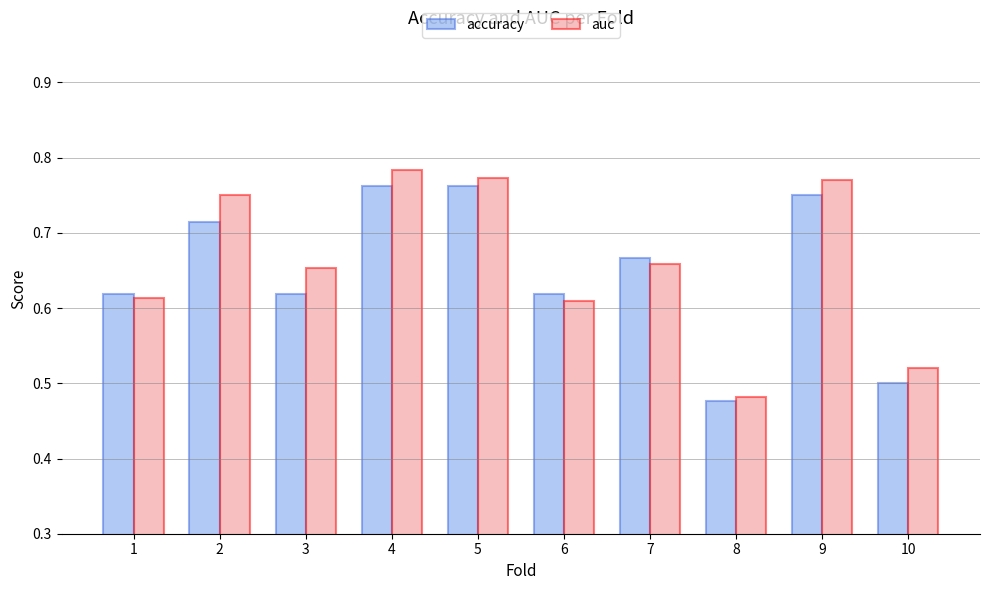

How many data points does each series have?

10